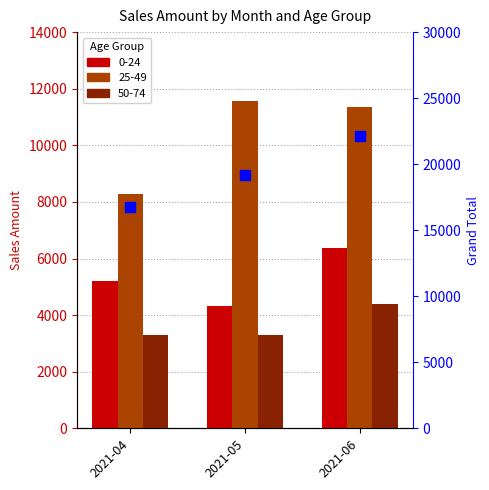

What is the smallest value displayed?

16750